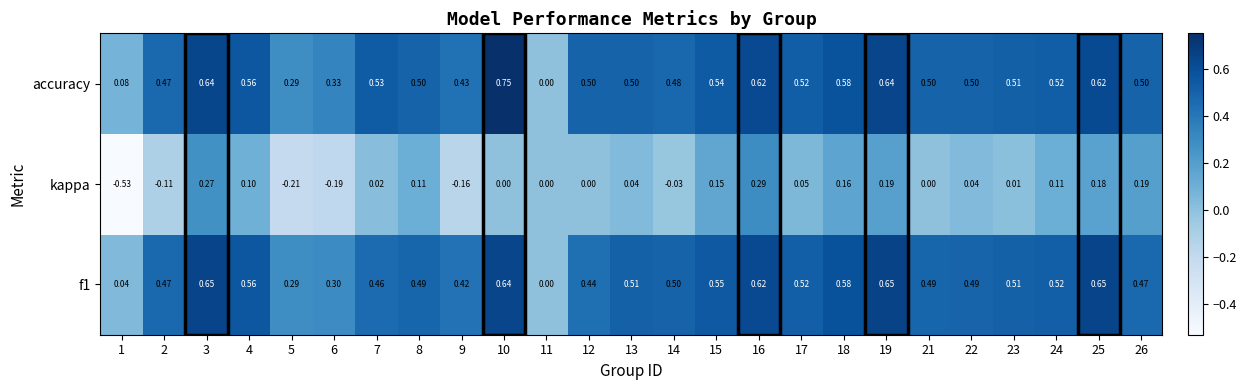

Which series has the widest spread of values?

kappa